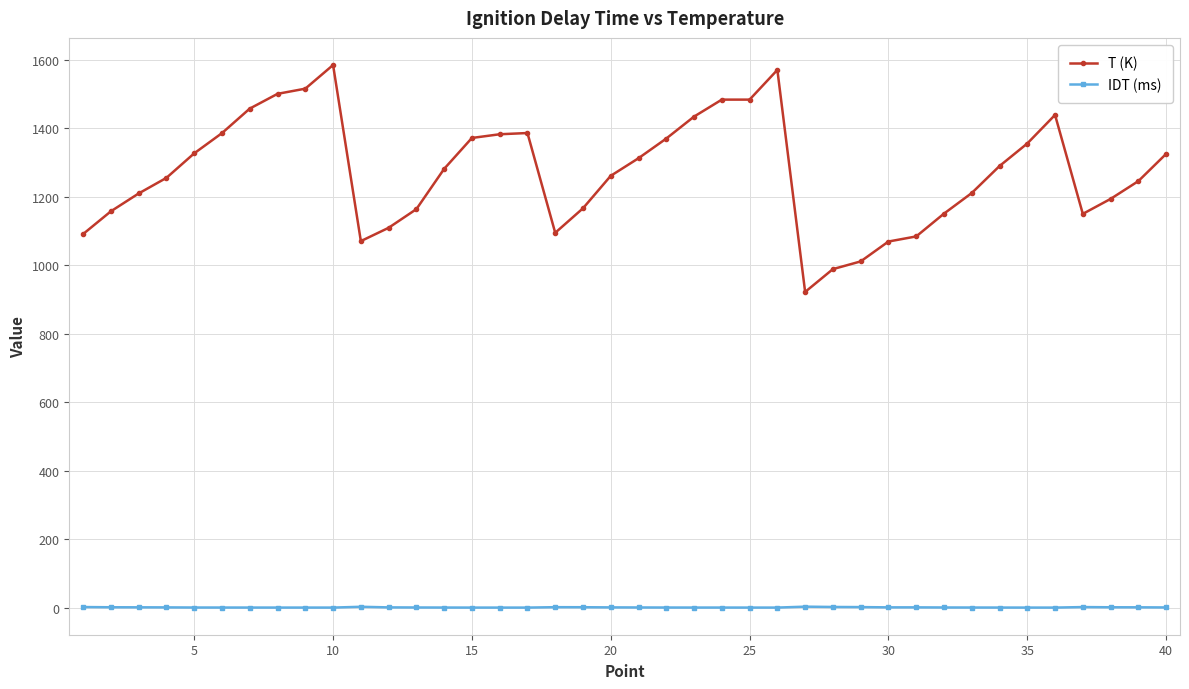

Which series has the widest spread of values?

T (K)